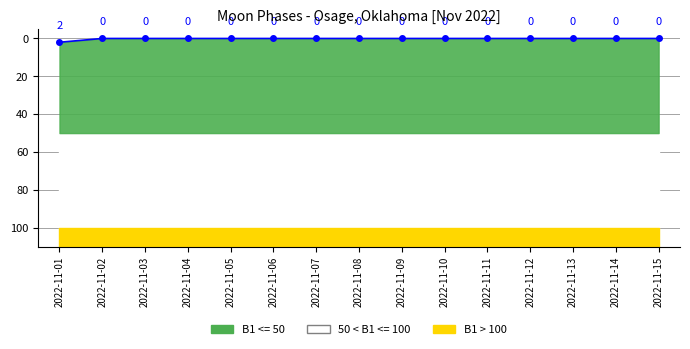

Rank the categories by value from highest to lowest.

2022-11-01, 2022-11-02, 2022-11-03, 2022-11-04, 2022-11-05, 2022-11-06, 2022-11-07, 2022-11-08, 2022-11-09, 2022-11-10, 2022-11-11, 2022-11-12, 2022-11-13, 2022-11-14, 2022-11-15